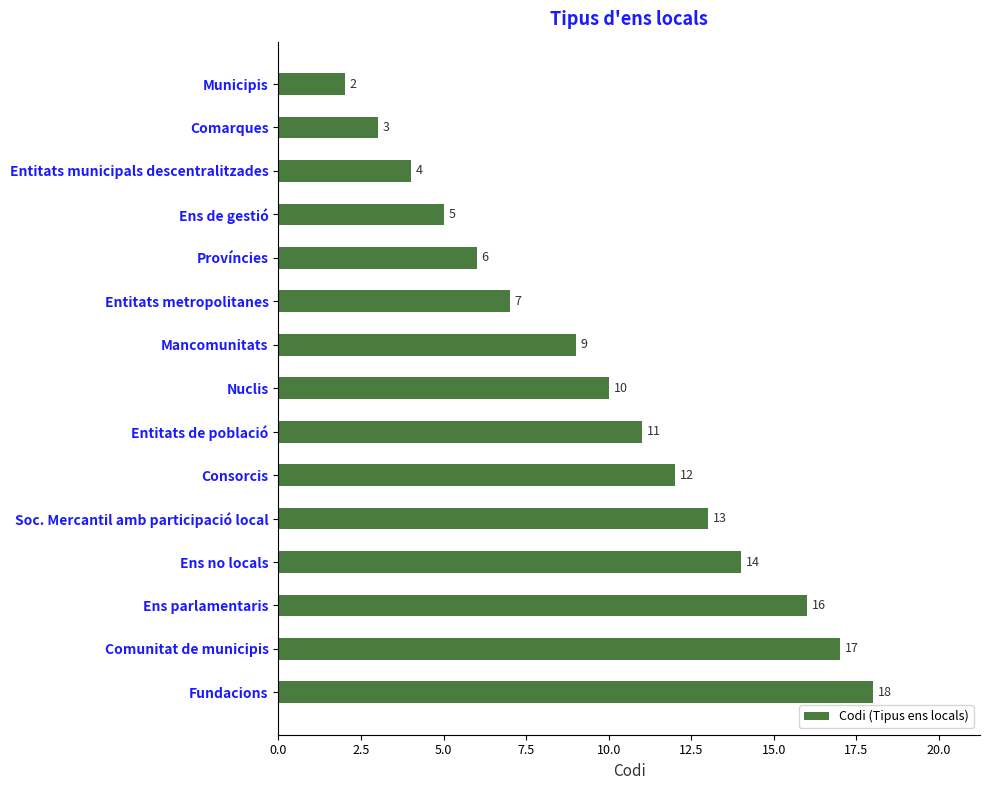

Rank the categories by value from highest to lowest.

Fundacions, Comunitat de municipis, Ens parlamentaris, Ens no locals, Soc. Mercantil amb participació local, Consorcis, Entitats de població, Nuclis, Mancomunitats, Entitats metropolitanes, Províncies, Ens de gestió, Entitats municipals descentralitzades, Comarques, Municipis